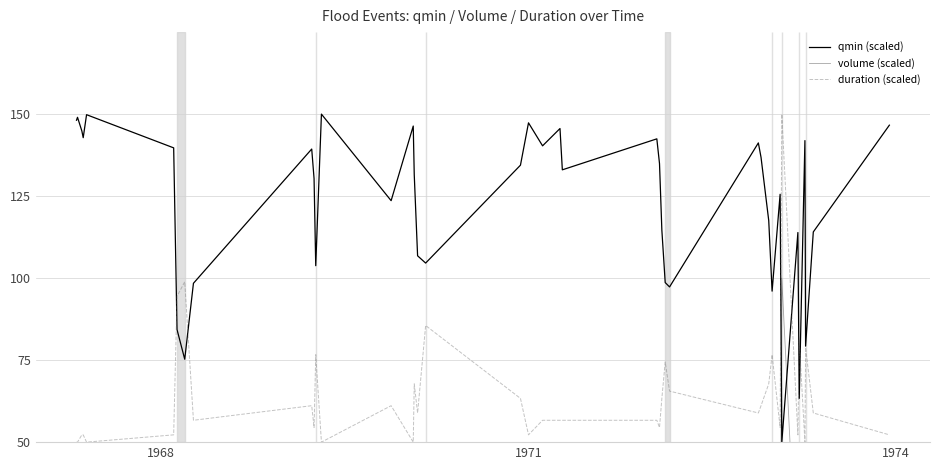

How many lines are shown in the chart?

3